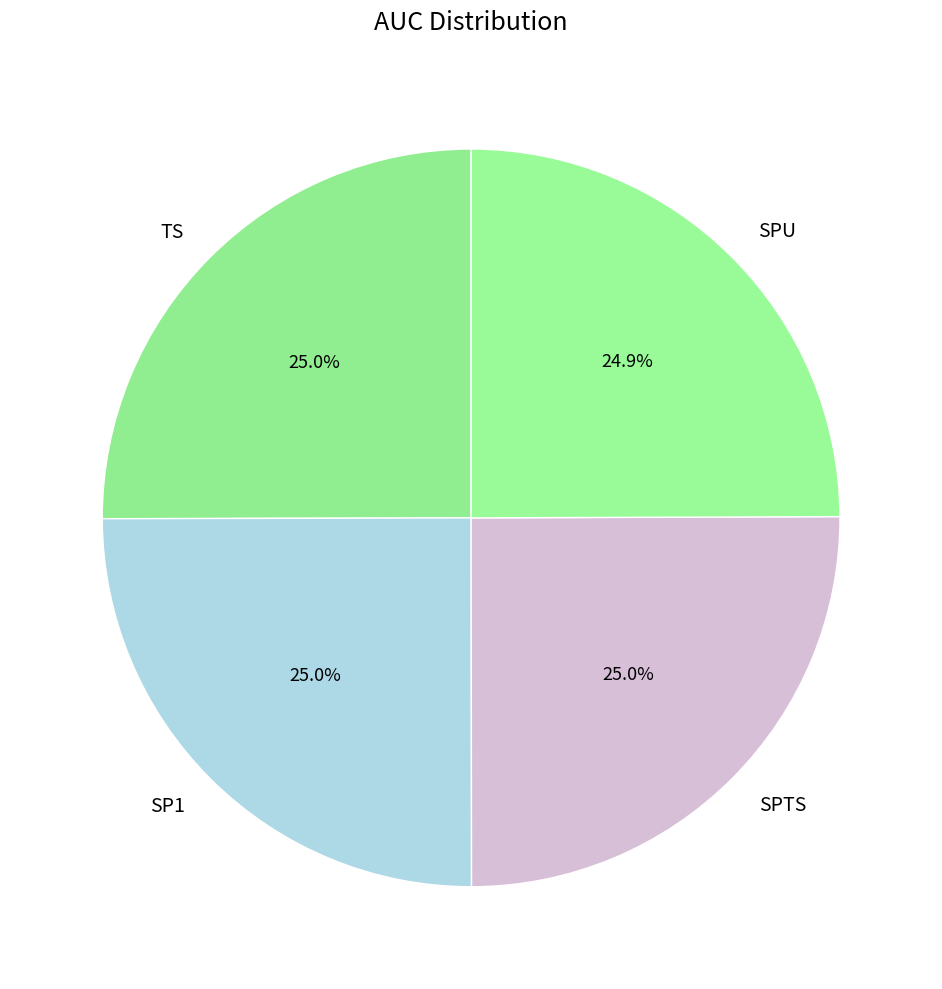

What portion of the pie excludes SPTS?

75.0%